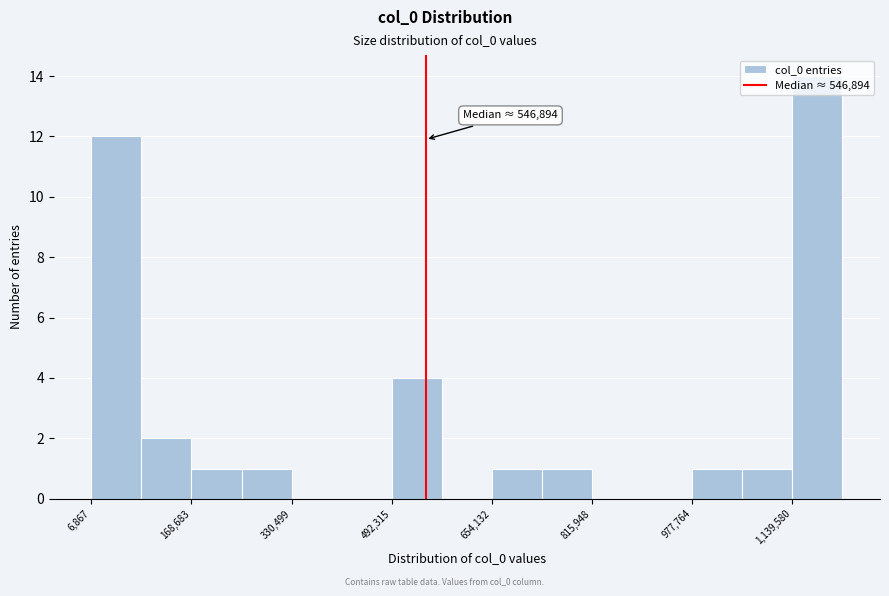

Over which range of the x-axis is the bar tallest?

1140000 to 1220000